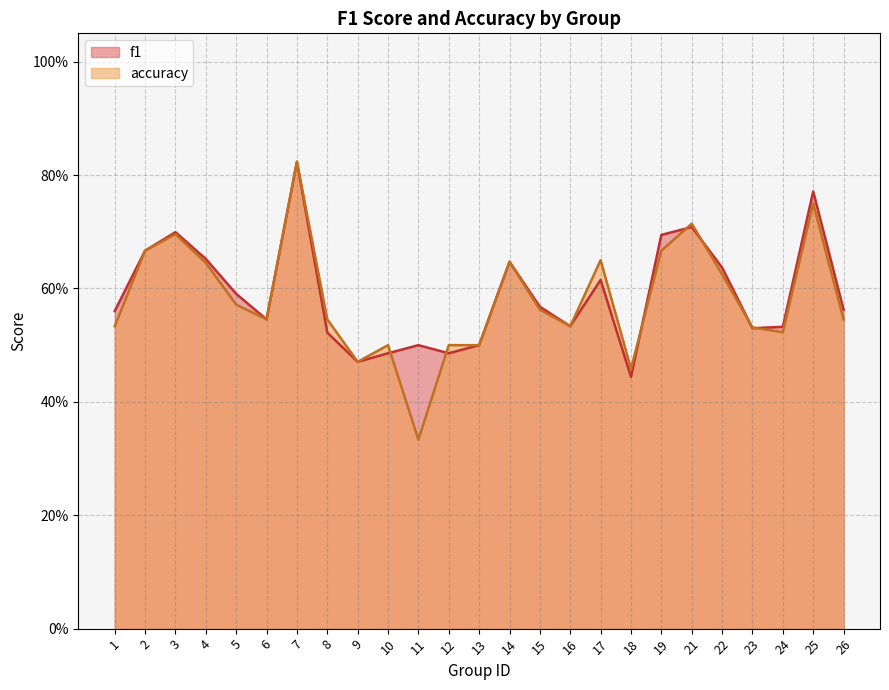

Does the chart have visible grid lines?

Yes